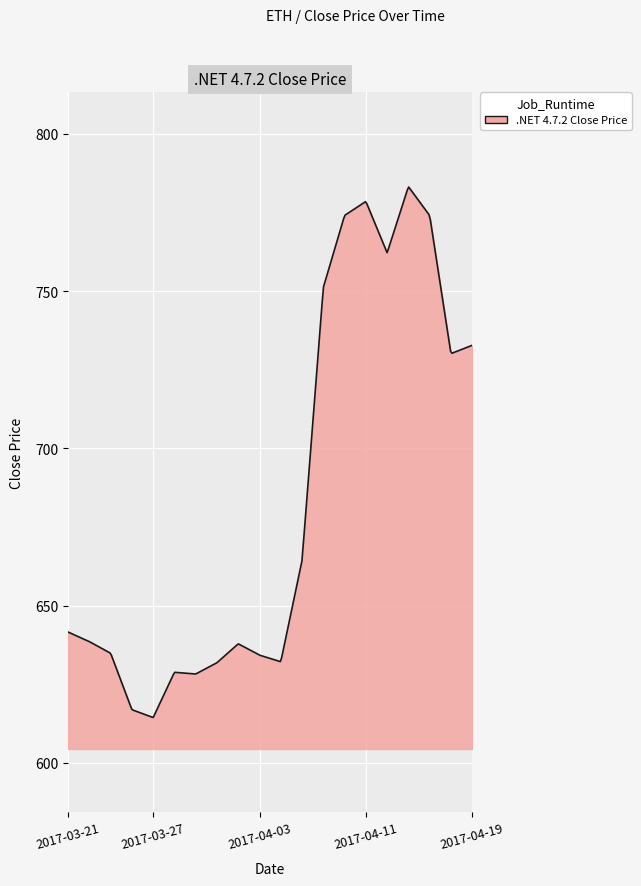

What is the minimum value shown in the chart?

614.4